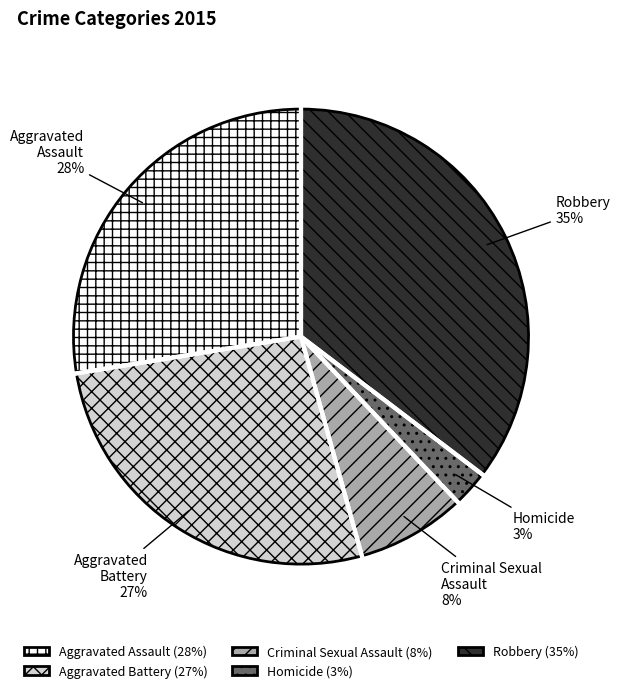

Is it true that Homicide is 3% of the pie?

True